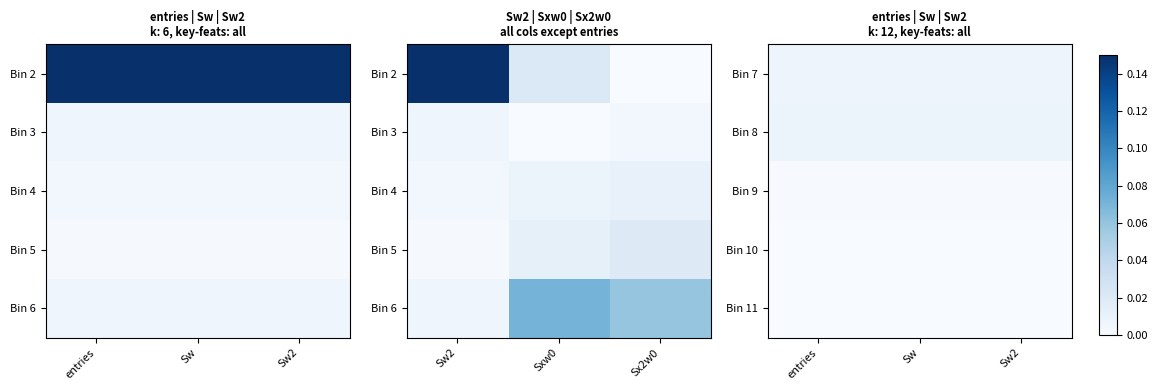

True or false: Bin 7 has a value of 0.0 at Sw2.

False